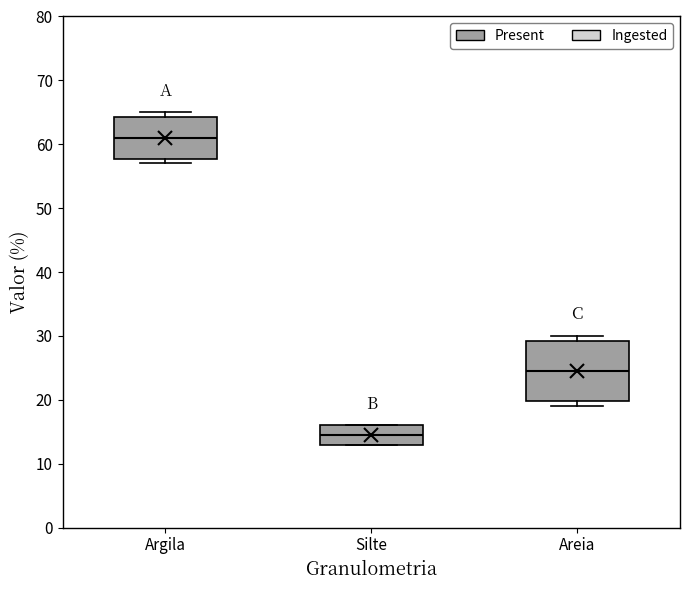

Comparing the boxes themselves (not the whiskers), which one is the tallest?

Areia